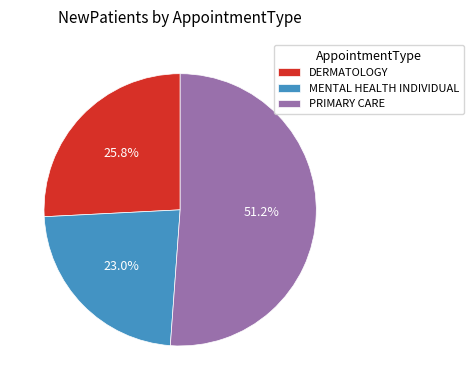

Combined, what portion of the pie is PRIMARY CARE and DERMATOLOGY?

77.0%